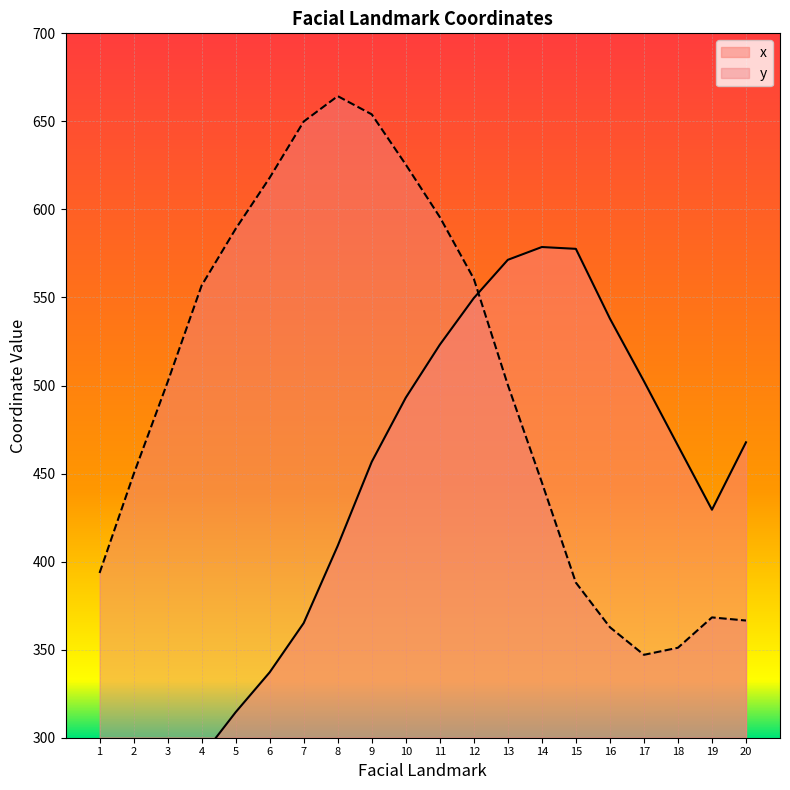

What is the difference between the maximum and minimum values in the y series?

317.3